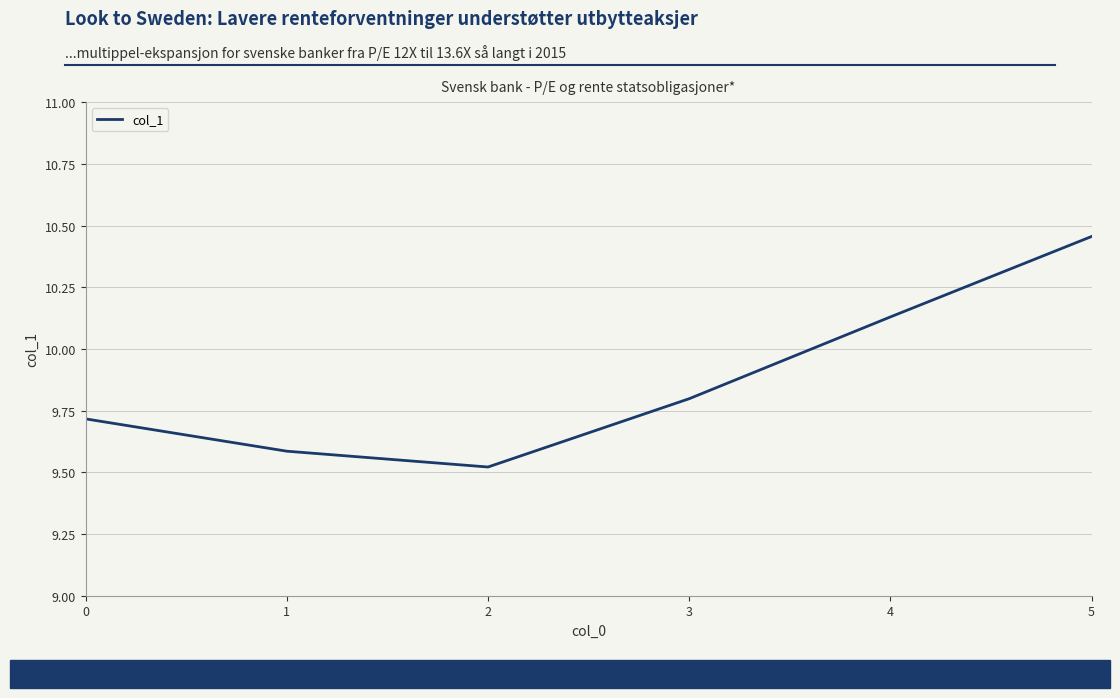

How many values are between 9 and 10?

4